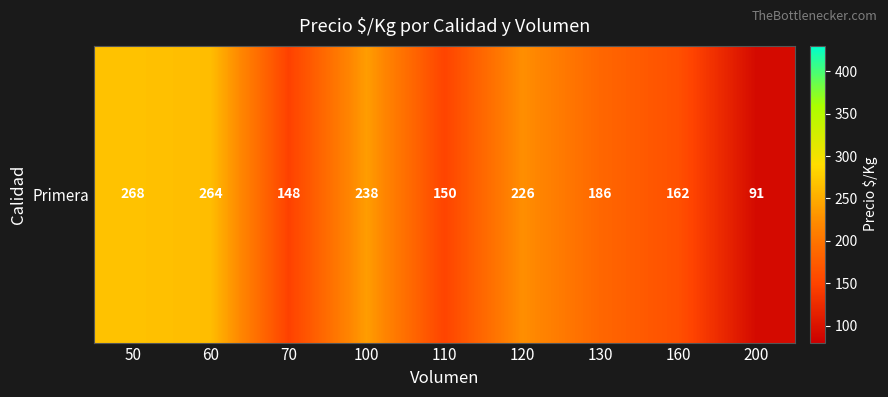

What is the difference between the maximum and minimum values?

177.0